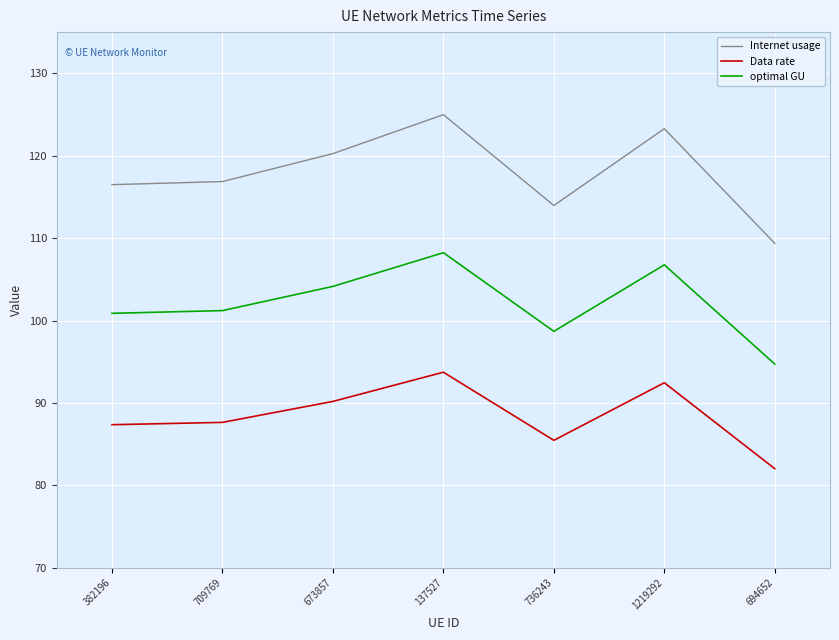

Which series has the largest total across all categories?

Internet usage